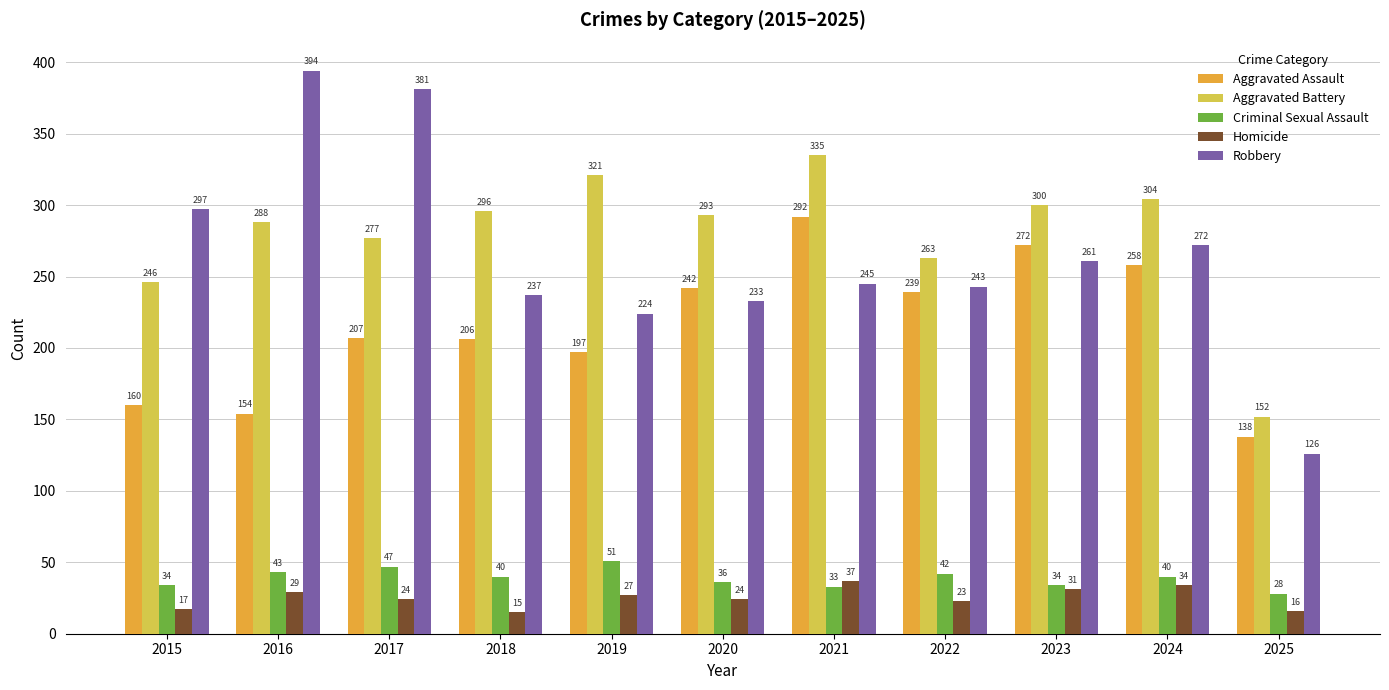

Between 2016 and 2021, which series saw the biggest shift?

Robbery